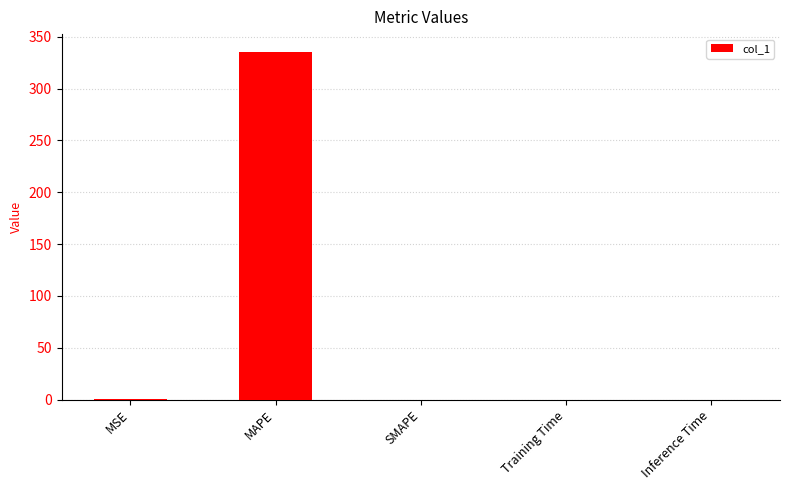

How many series are shown in this chart?

1